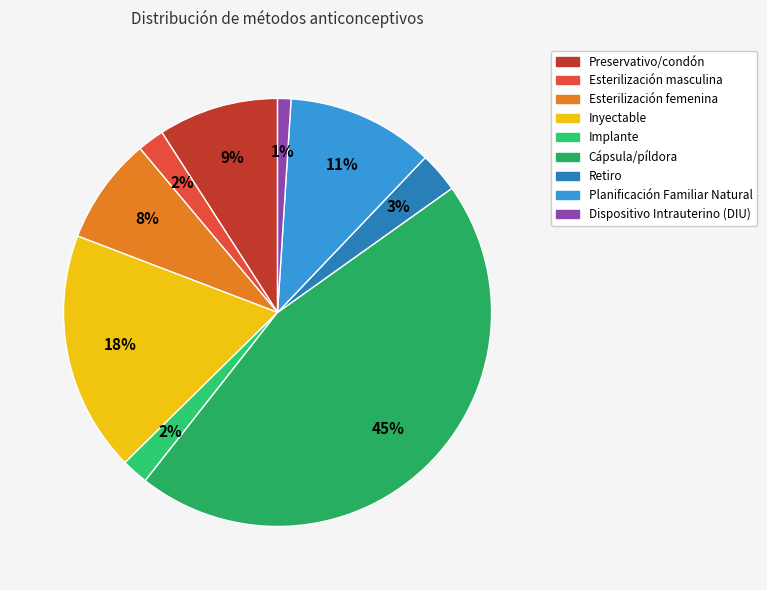

How many slices are in this pie chart?

9